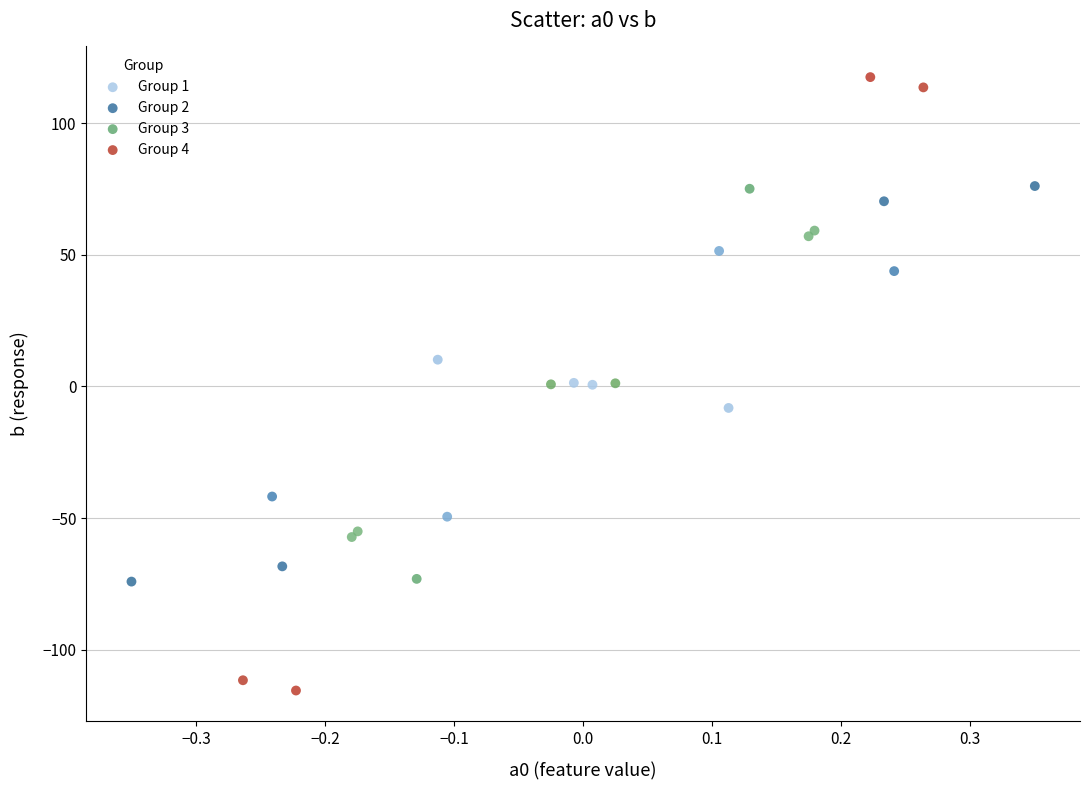

Which series reaches the maximum Y coordinate?

Group 4